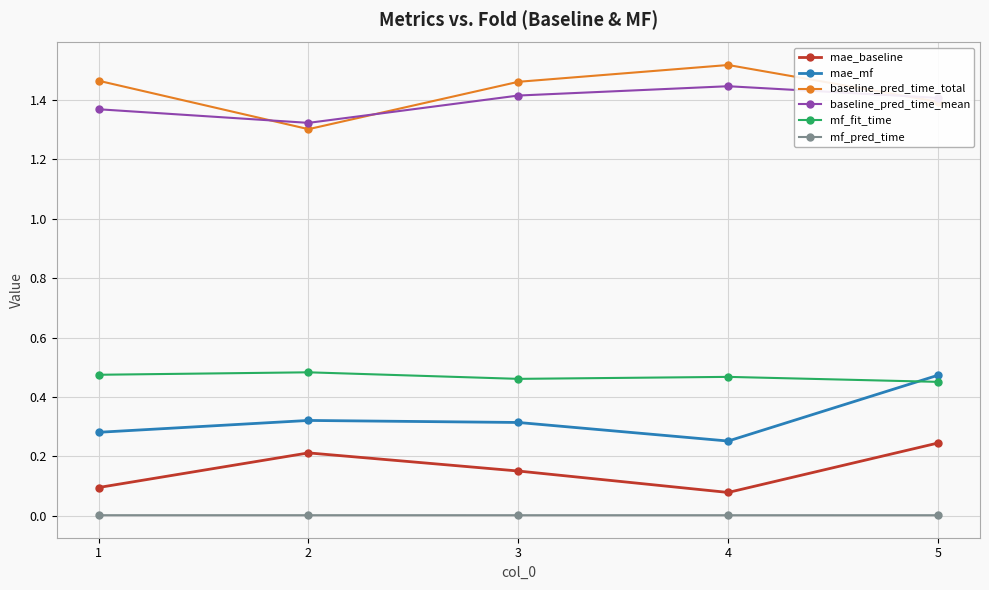

What is the total value across all series at 5?

4.0